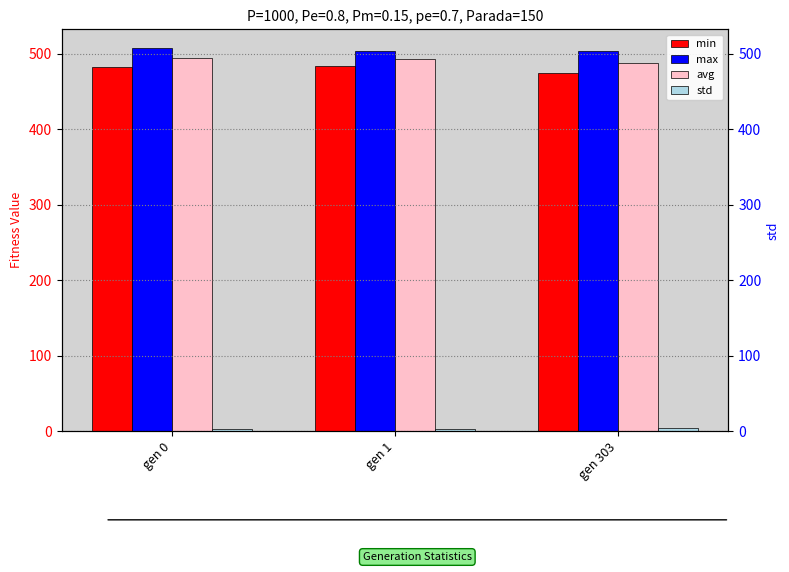

At which category does the chart reach its minimum across all series?

gen 1